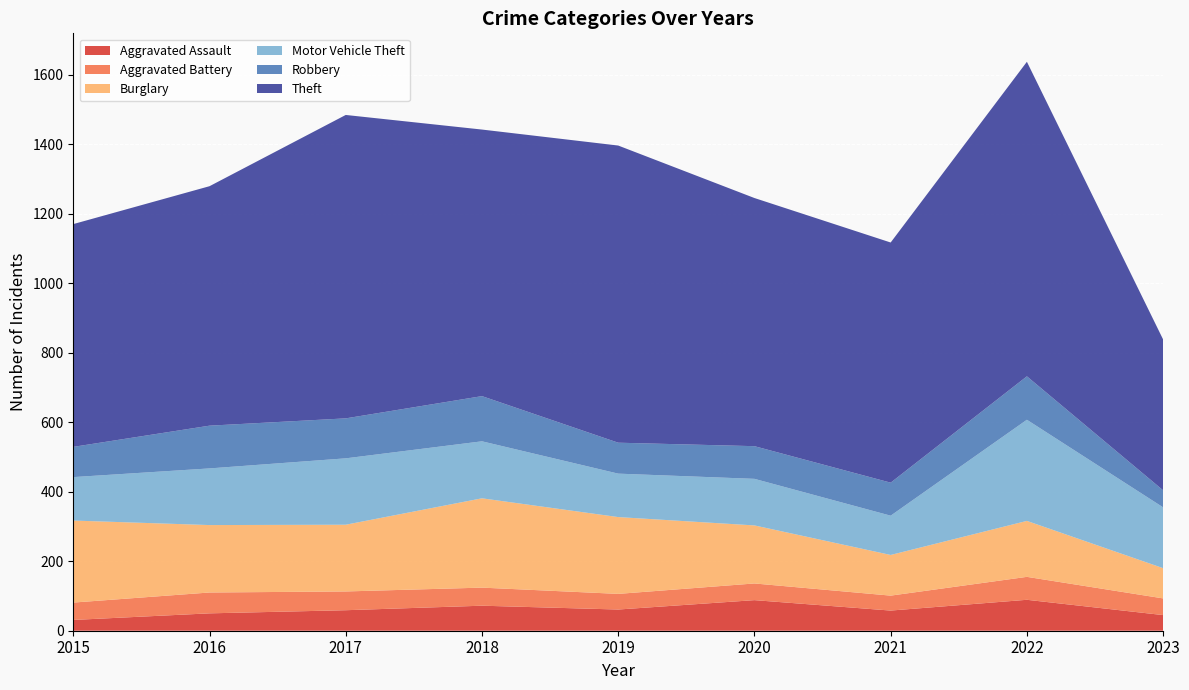

Reading left to right, what are all the values shown in this chart?

Aggravated Assault: 31	50	59	72	61	88	58	89	45
Aggravated Battery: 50	60	54	52	45	48	43	66	48
Burglary: 236	194	192	257	221	167	117	161	87
Motor Vehicle Theft: 125	163	191	164	125	134	113	291	175
Robbery: 87	123	115	130	89	94	95	125	49
Theft: 641	689	873	767	855	714	691	905	434